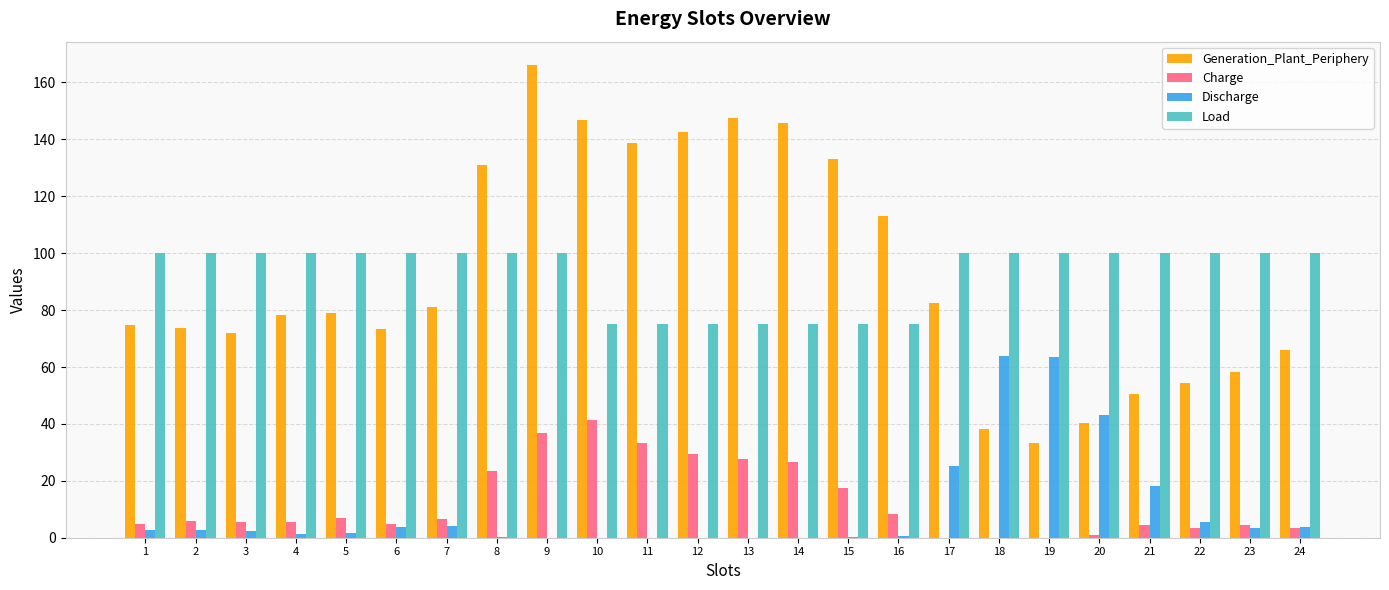

Is the value of Charge at 1 greater than the value of Generation_Plant_Periphery at 10?

No